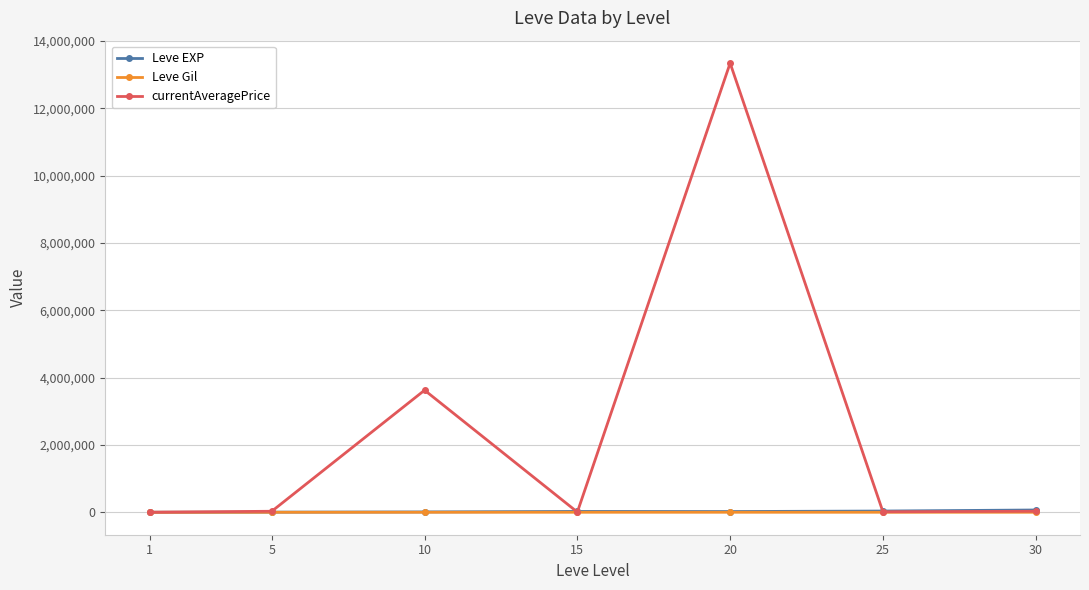

What is the difference between the Leve EXP values at 25 and 5?

32790.0